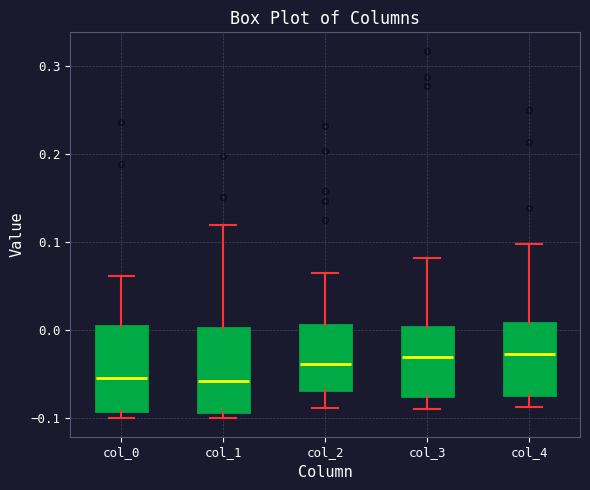

Where does the upper whisker of the box for col_0 end on the y-axis? The values are not printed on the chart, so give them approximately, as read against the axis.

0.06